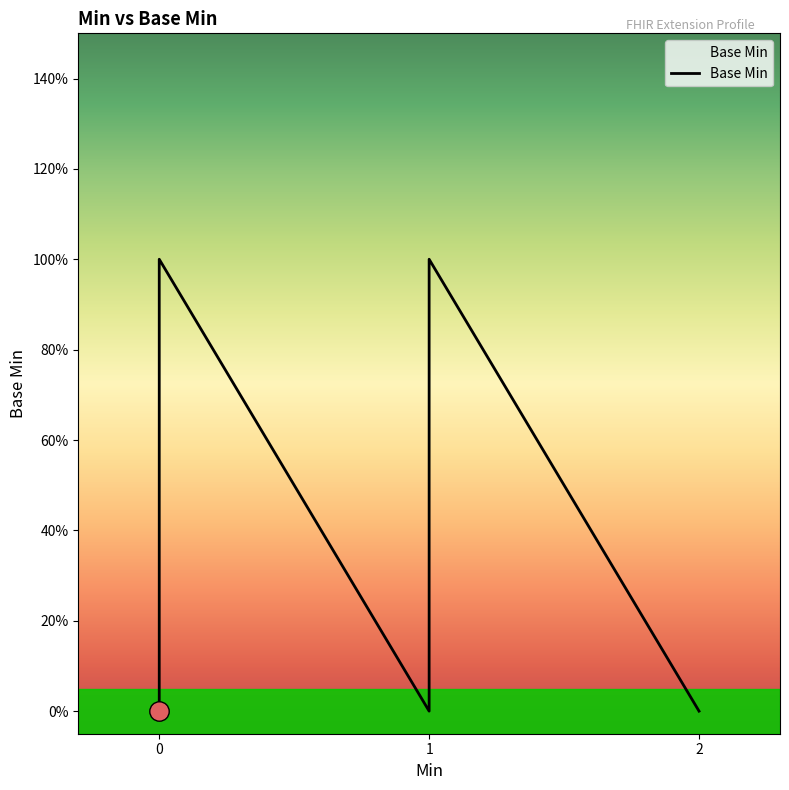

True or false: the data has more than 1 interior local peaks.

False